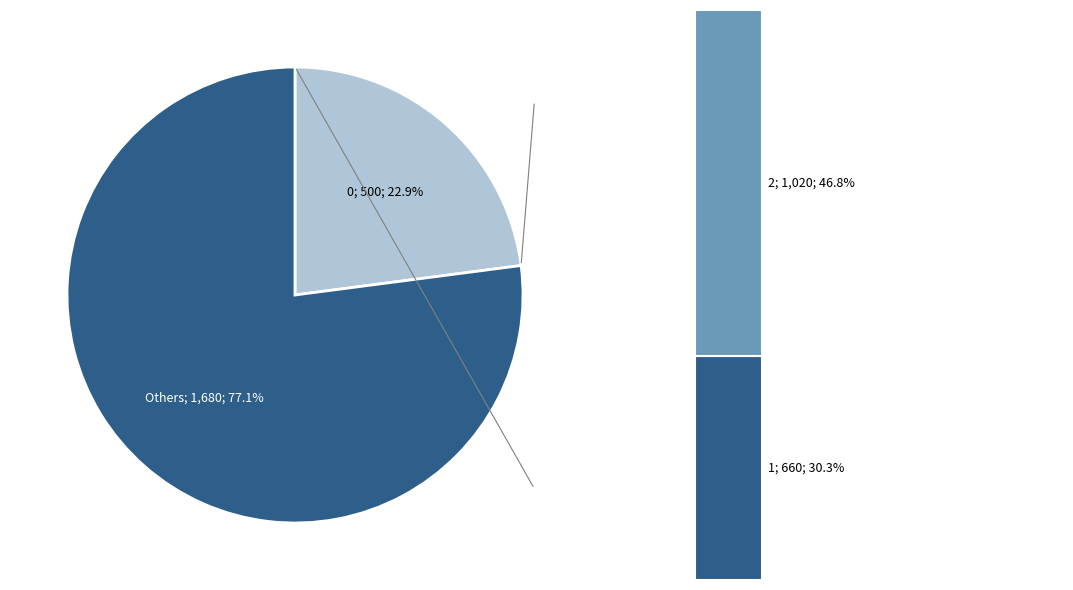

Count the number of slices in the pie.

3